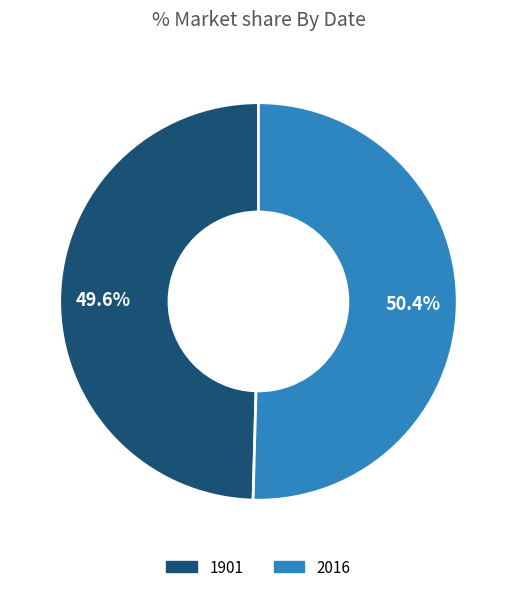

Is it true that 2016 is 50% of the pie?

True